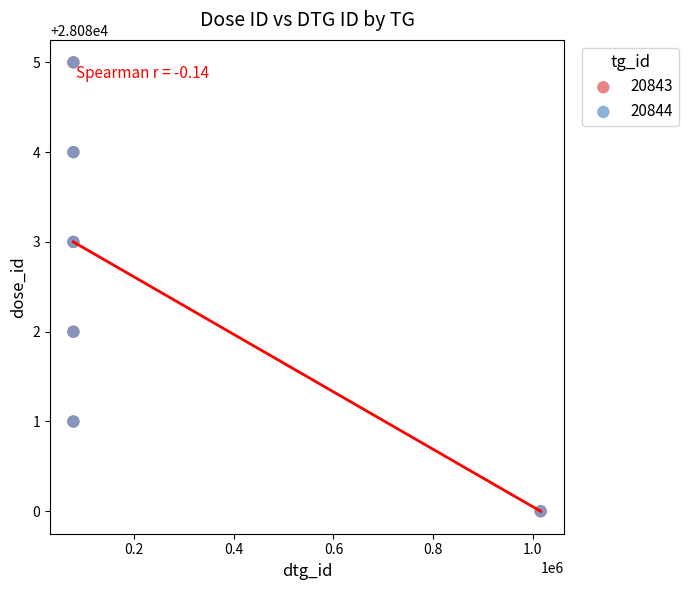

What are all the series names shown in the legend?

20843, 20844